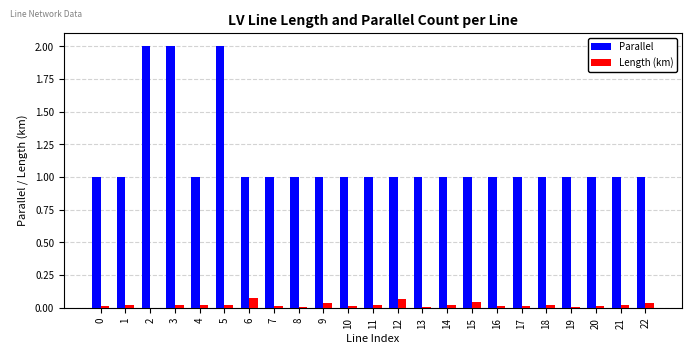

What is the maximum value for Parallel?

2.0